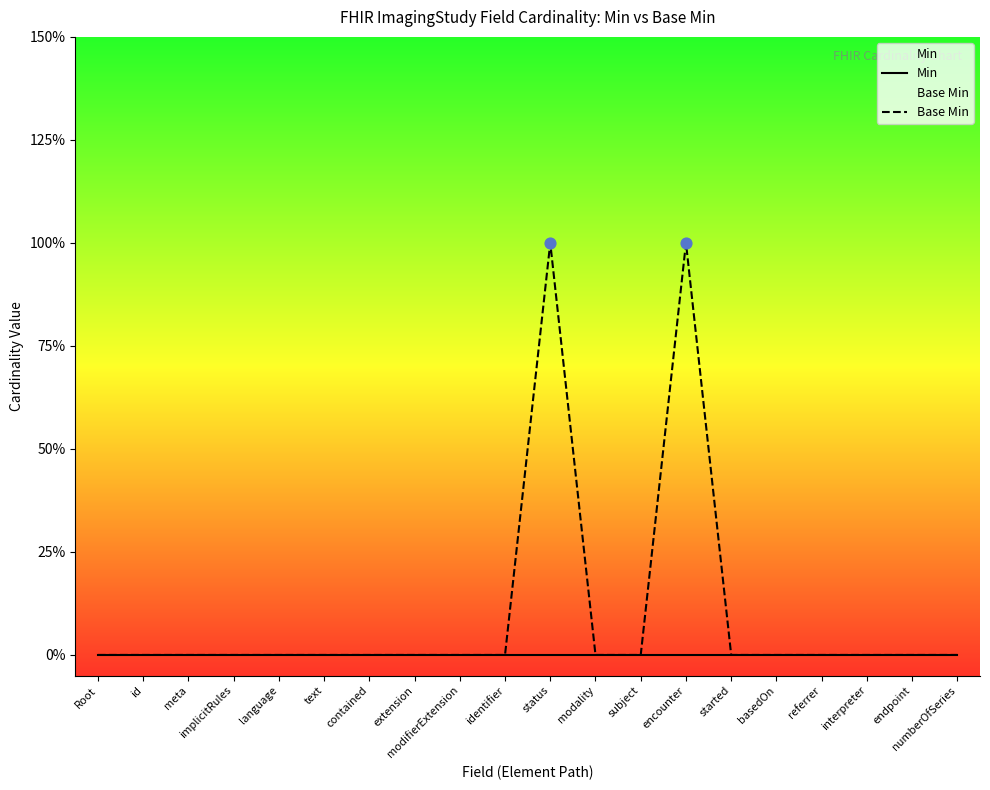

Which series contains the highest Y value?

Base Min